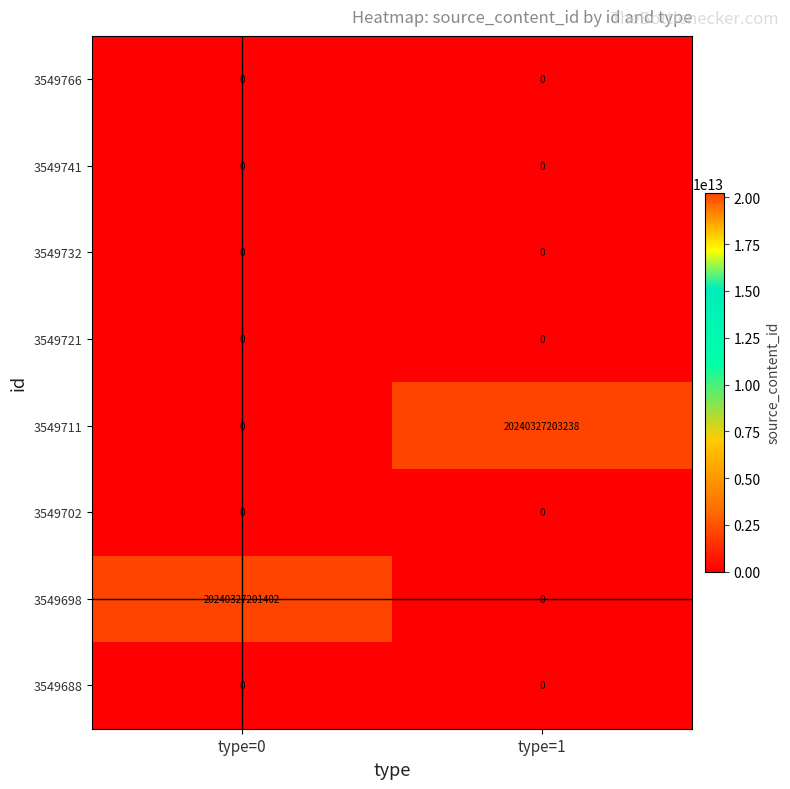

Which series changed the most between type=0 and type=1?

3549711